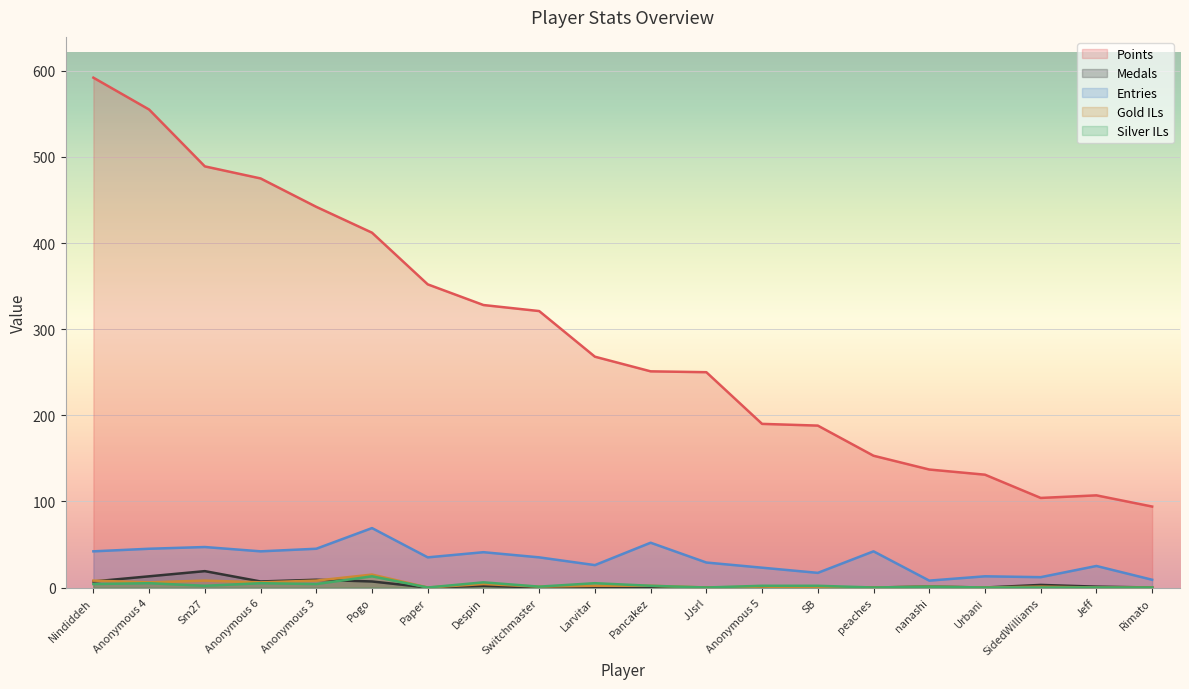

Is it true that Points equals 30 at Rimato?

False